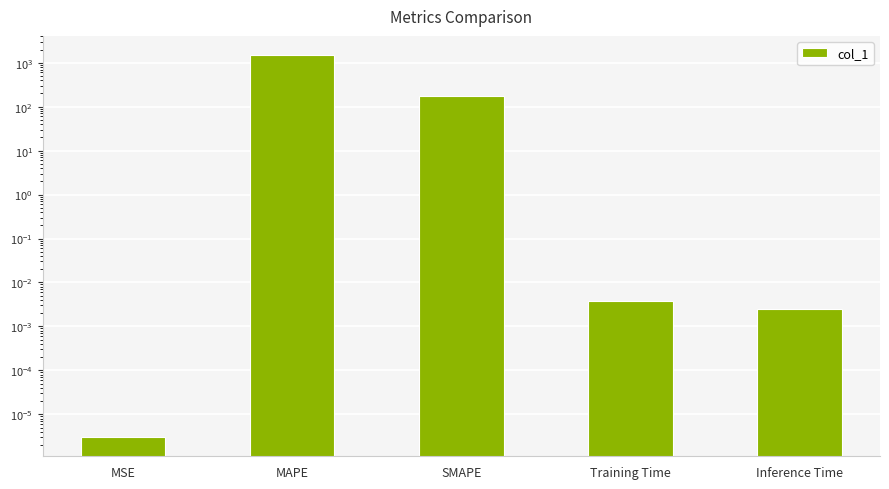

What is the label of the 4th bar from the left?

Training Time